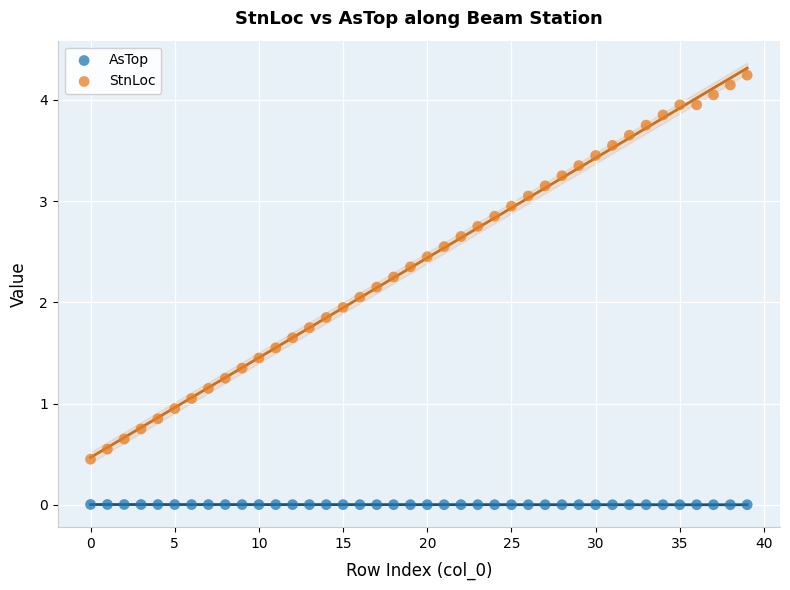

Which series has the largest Y range (max minus min)?

StnLoc